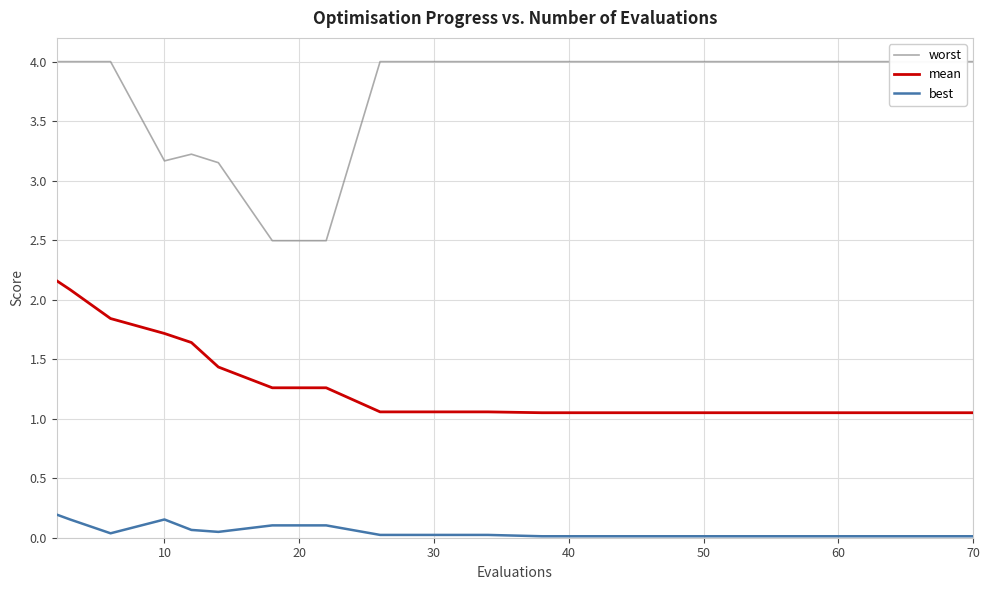

True or false: mean and best intersect in this chart.

False